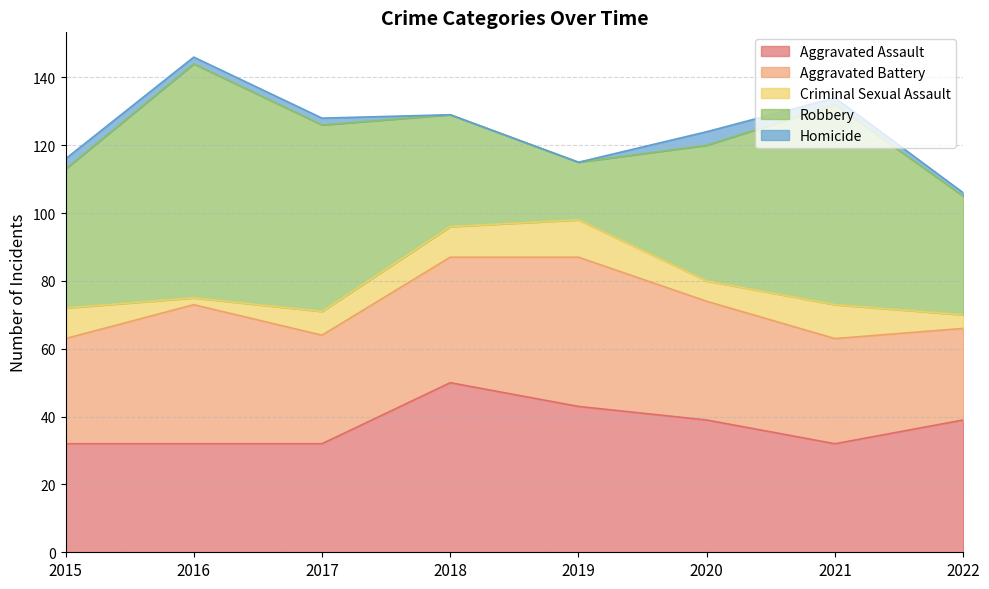

Which series has the widest spread of values?

Robbery